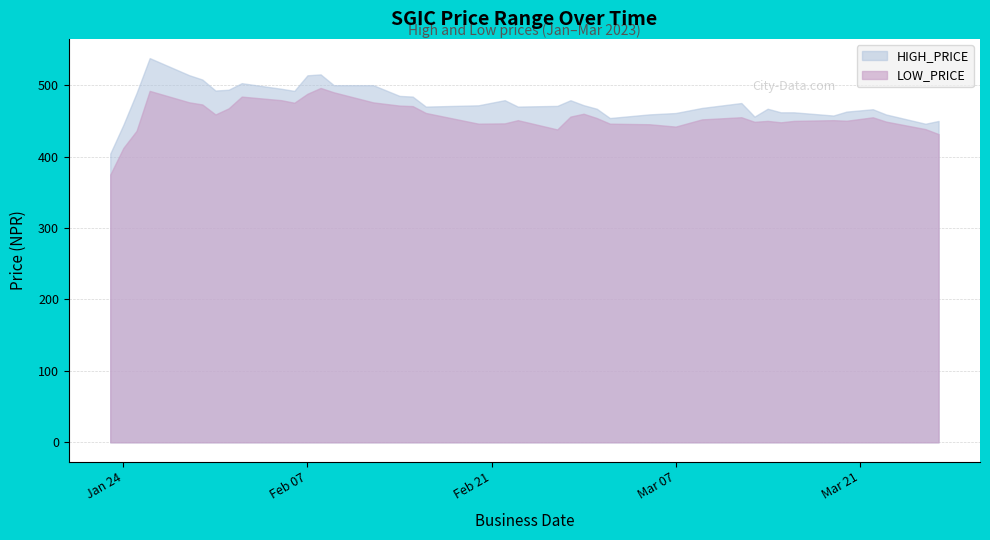

True or false: LOW_PRICE has a value of 641.5 at 2023-02-01.

False